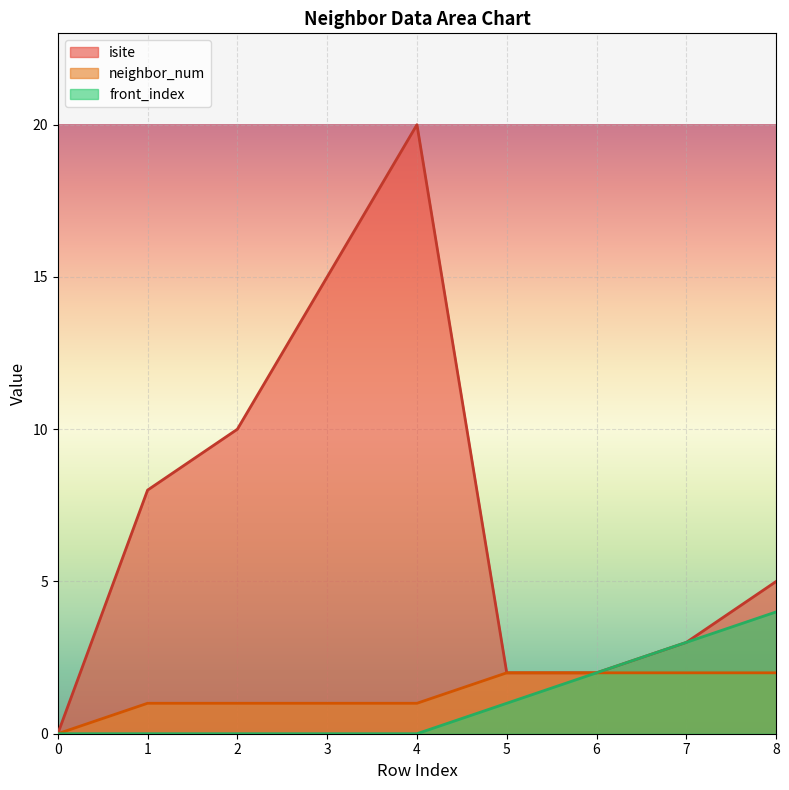

True or false: front_index and neighbor_num intersect in this chart.

False